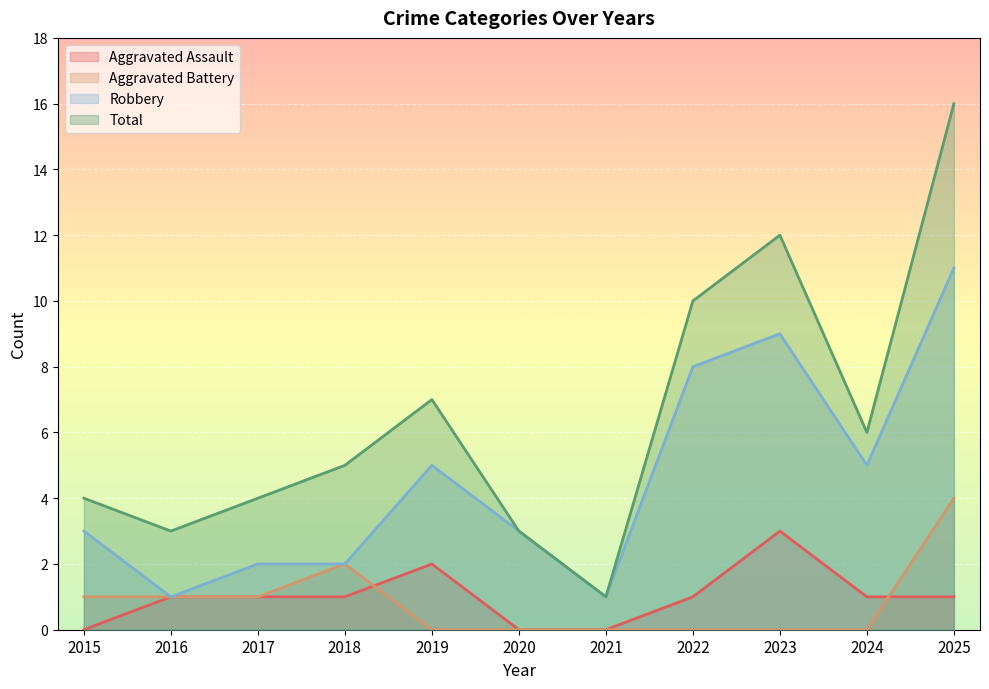

What is the value of the Aggravated Assault point at the 4th from the left?

1